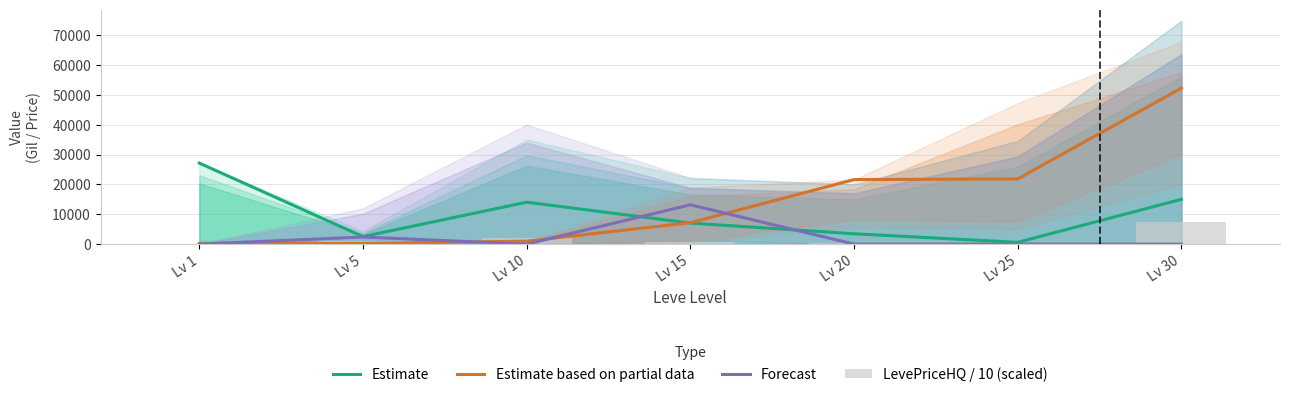

Which has a higher value, Lv 1 or Lv 15?

Lv 1